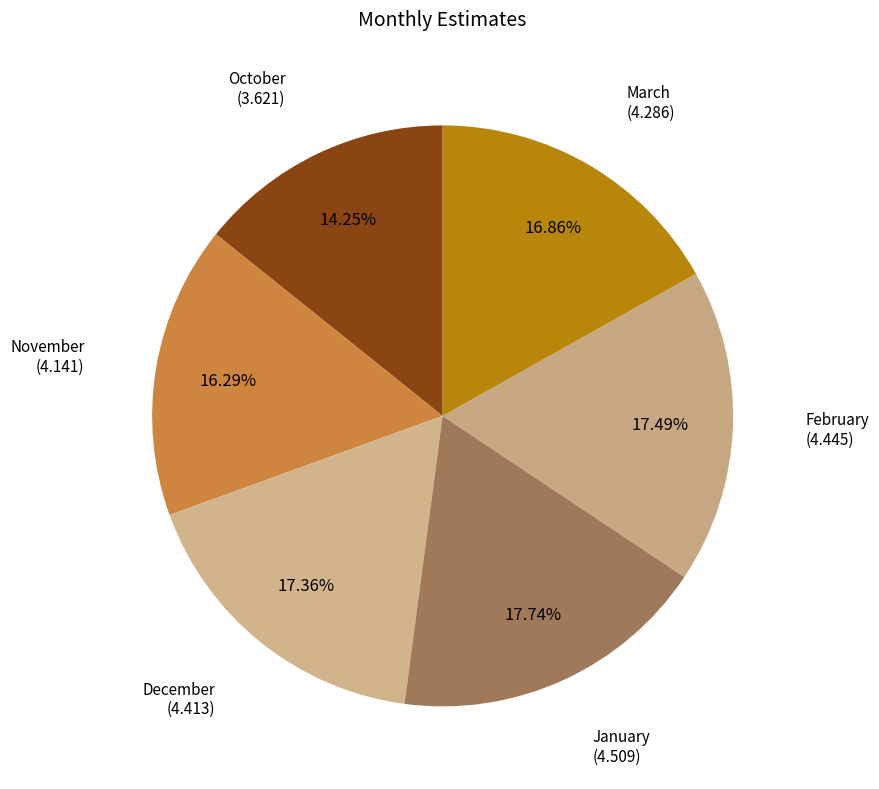

How many segments does this pie chart have?

6